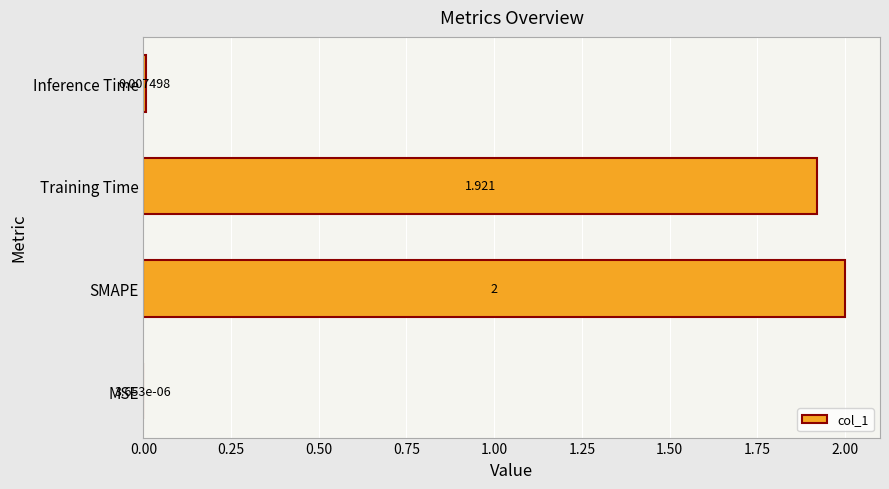

Which has a higher value, MSE or Training Time?

Training Time